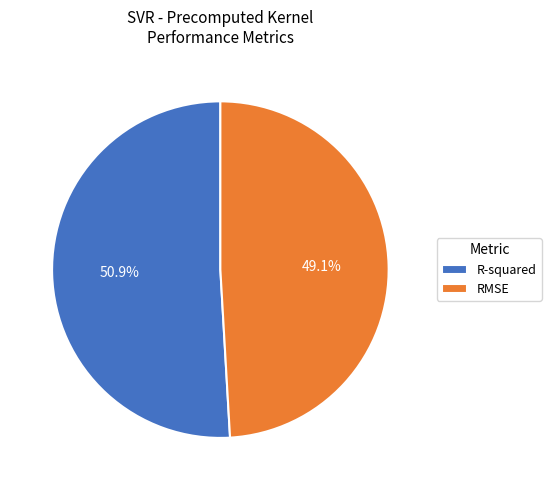

Does RMSE account for over 50% of the chart?

No